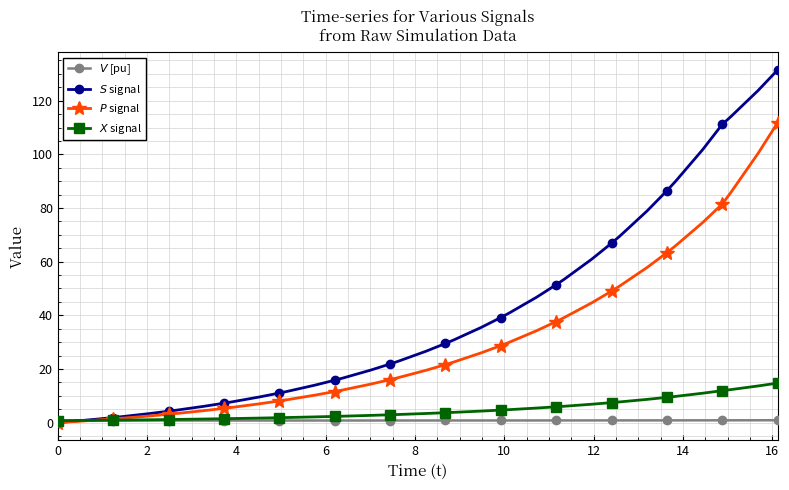

How many categories are shown in the chart?

40